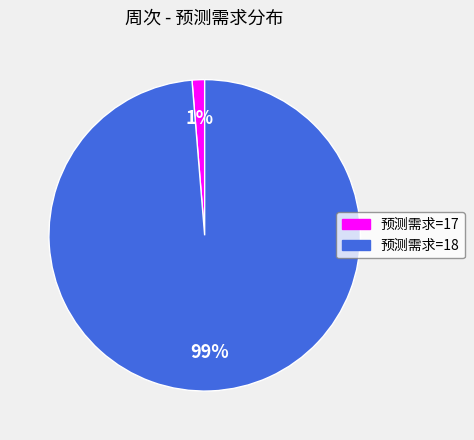

To the nearest percent, what is the average slice percentage?

50%